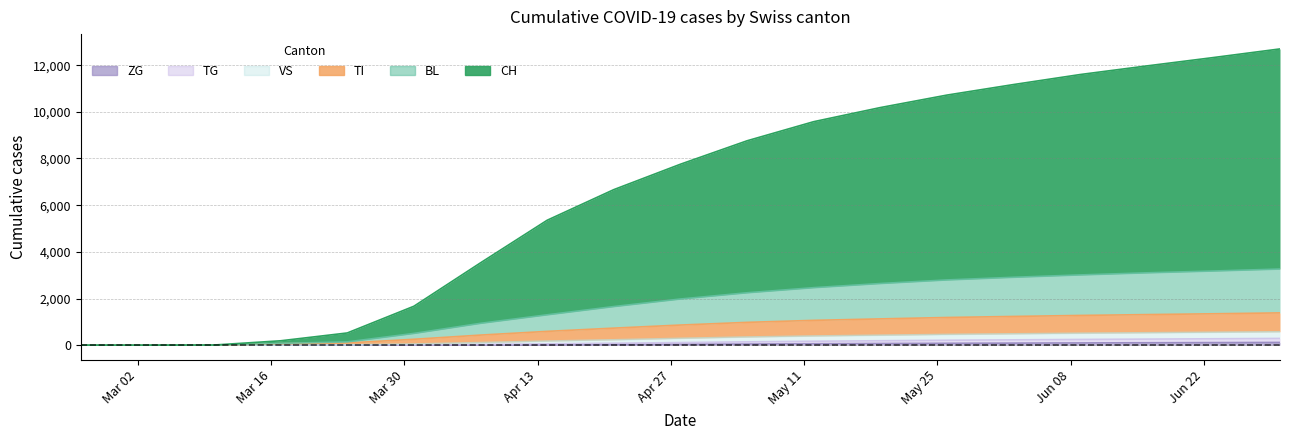

The ZG series shows 12 at Jun 08. True or false?

True